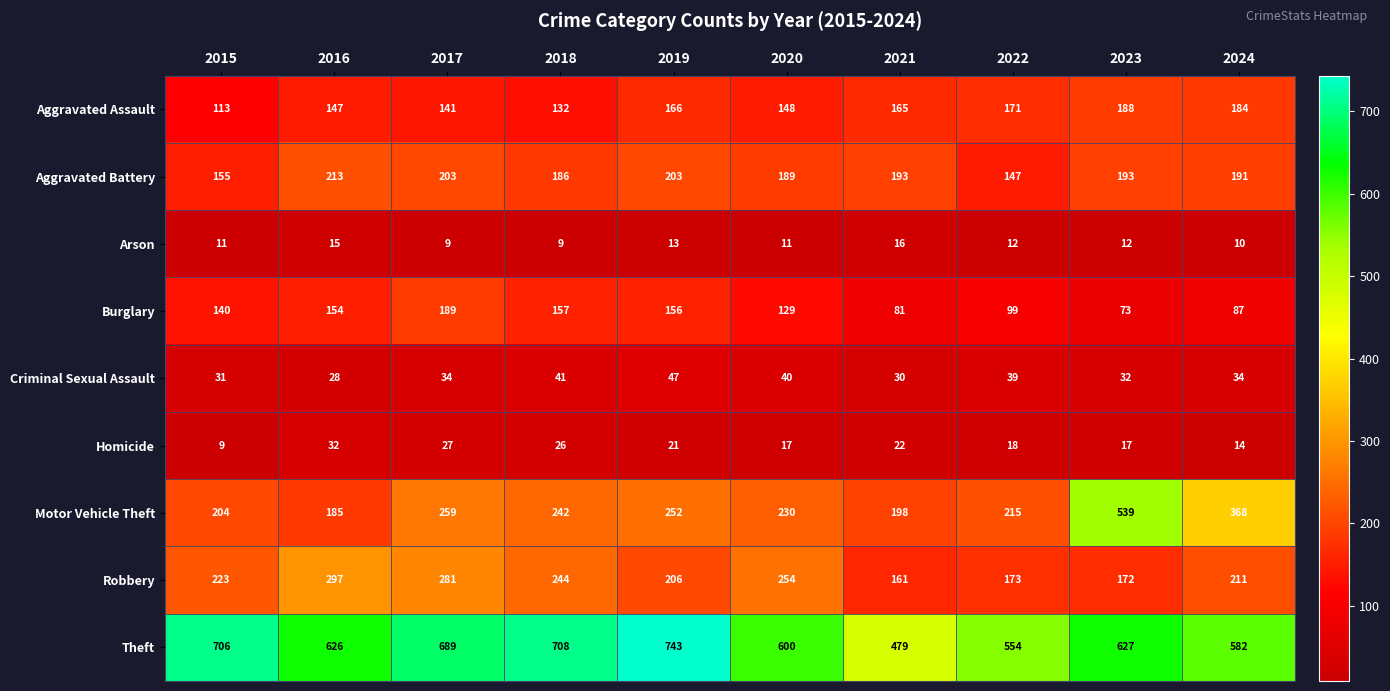

At which label does Arson first exceed 12?

2016